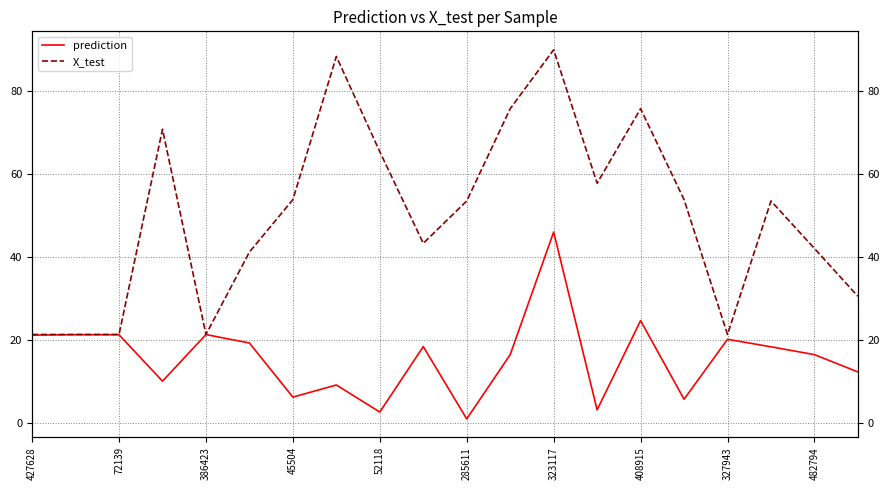

Reading left to right, list all the values displayed in this chart.

prediction: 21.3	21.3	21.3	10.2	21.4	19.4	6.3	9.2	2.7	18.5	1.1	16.5	46.1	3.2	24.7	5.8	20.2	18.4	16.6	12.4
X_test: 21.4	21.4	21.4	70.8	21.4	41.2	53.9	88.3	65.4	43.4	53.5	75.8	89.9	57.8	75.8	53.9	21.4	53.5	42.1	30.6